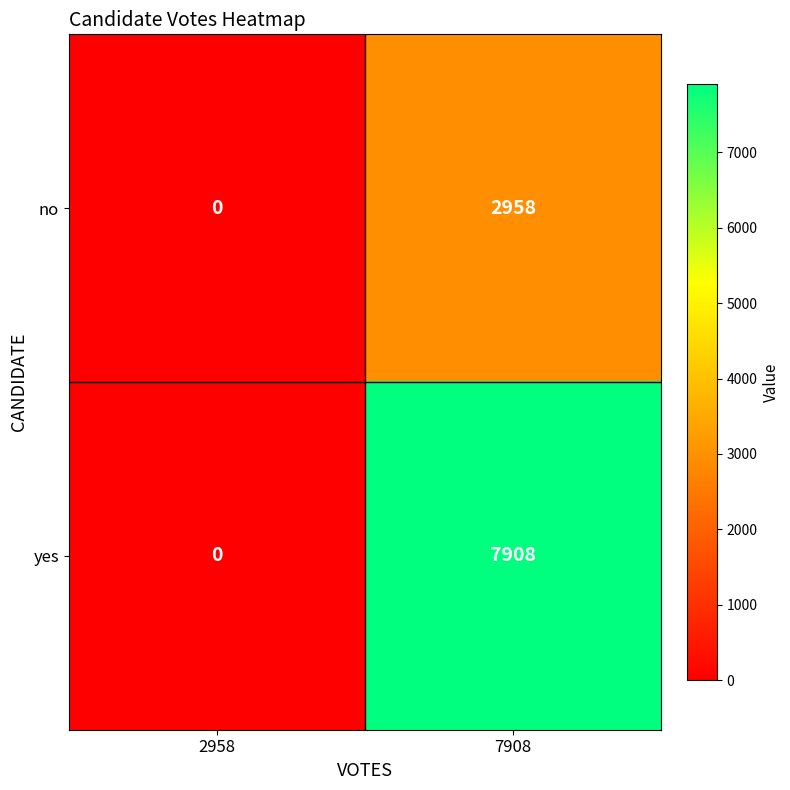

List the series in order of their peak value, lowest first.

no, yes